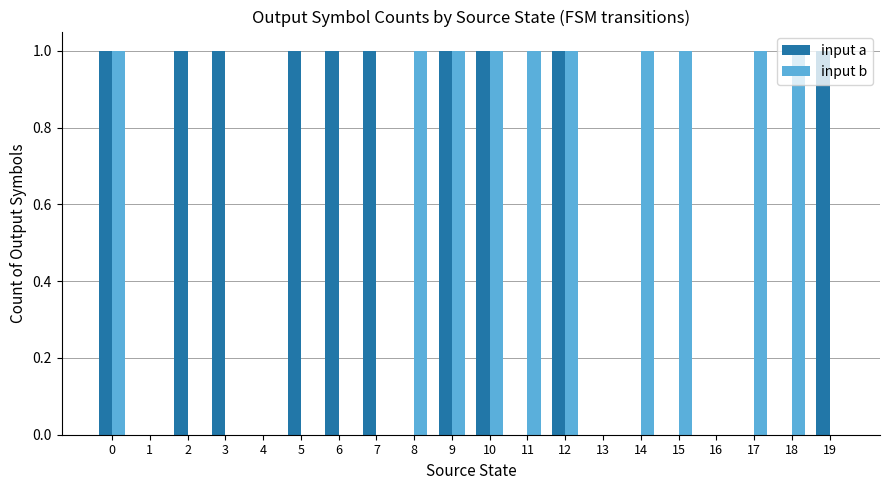

Is the value of input a at 2 greater than the value of input b at 7?

Yes